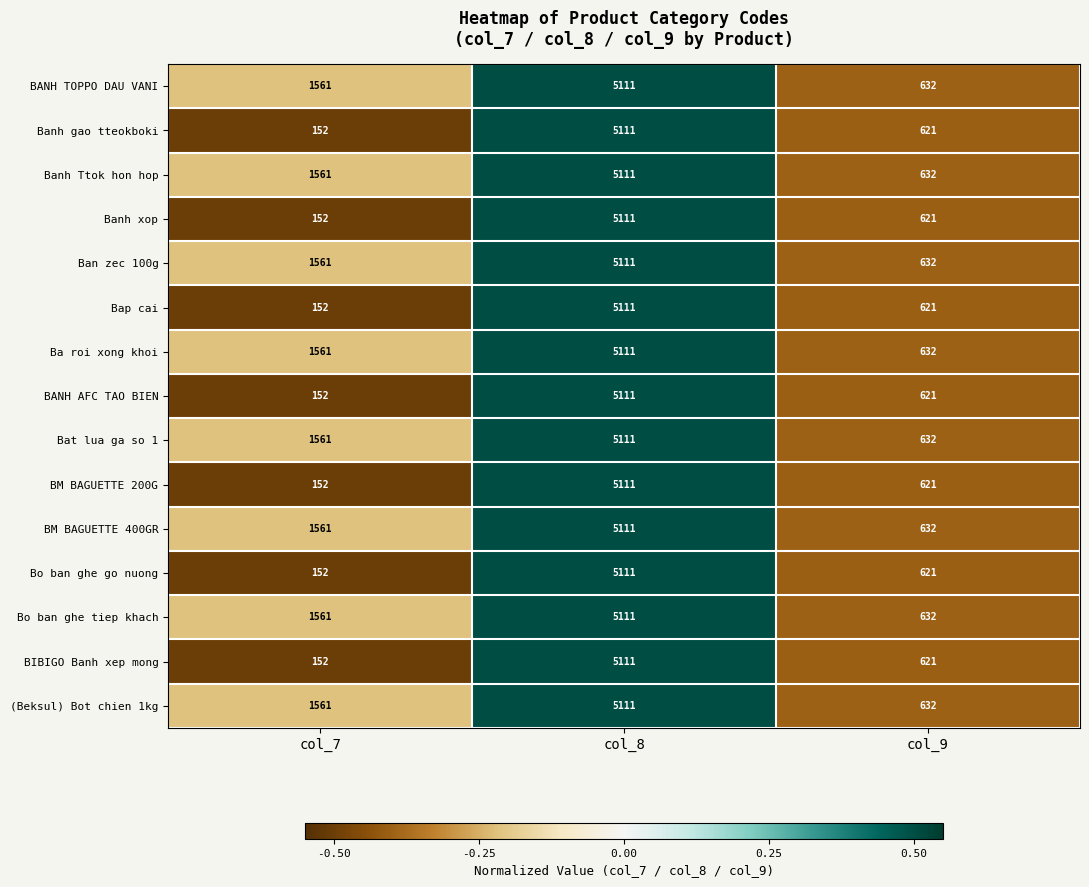

What is the maximum value shown in the chart?

5111